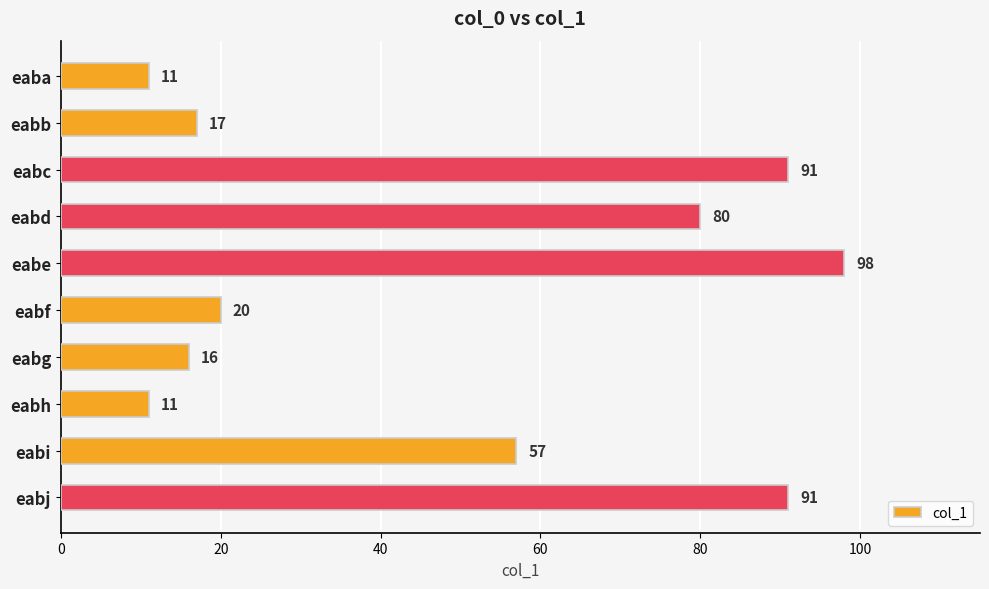

What is the value of the 5th bar from the top?

98